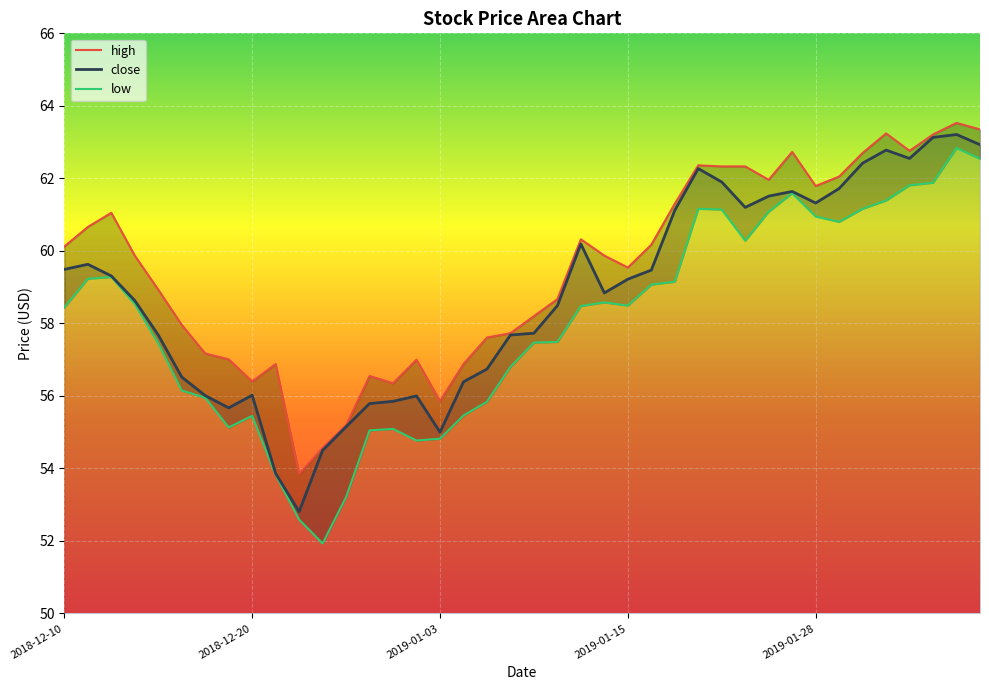

True or false: close and low cross at least once.

False